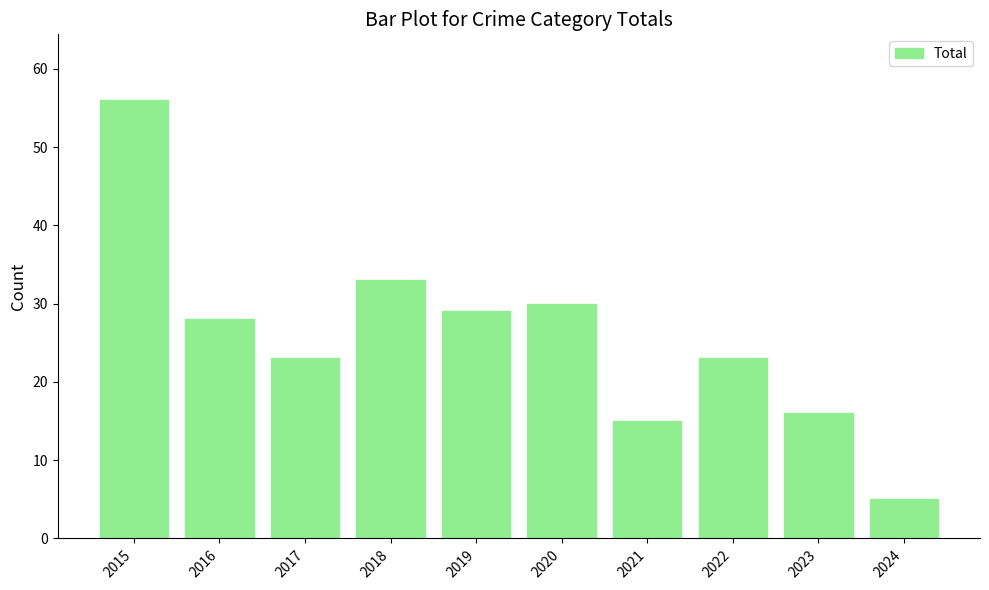

The chart shows a value of 49 at 2016. True or false?

False